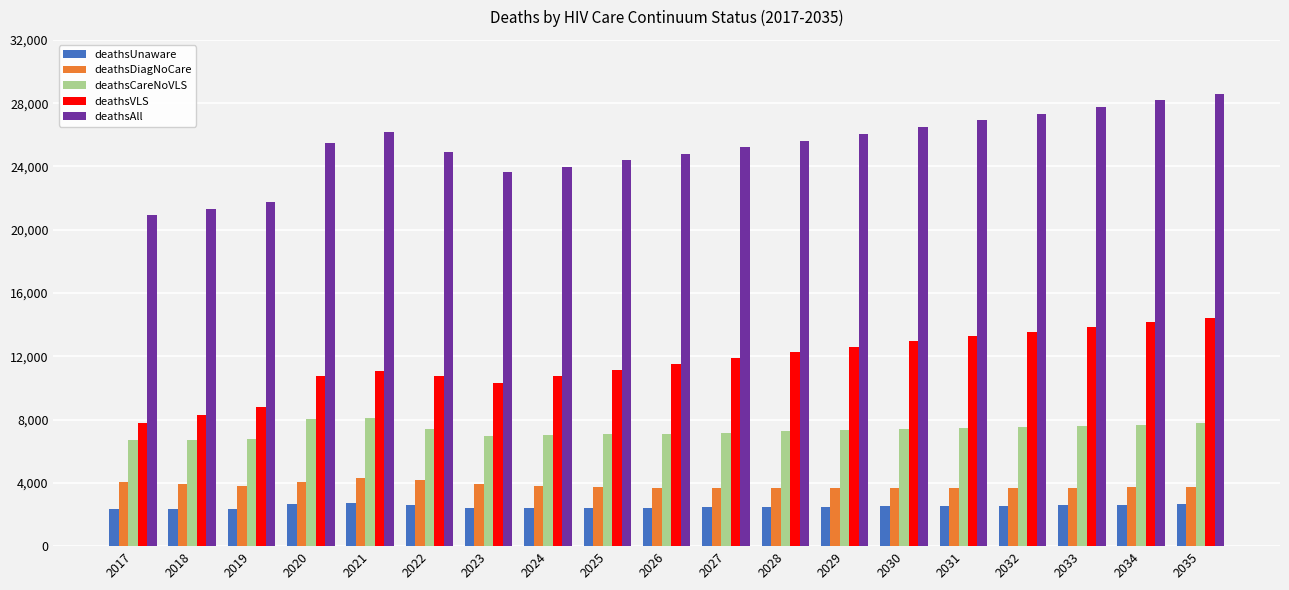

Where does the deathsUnaware series first go above 2494?

2020